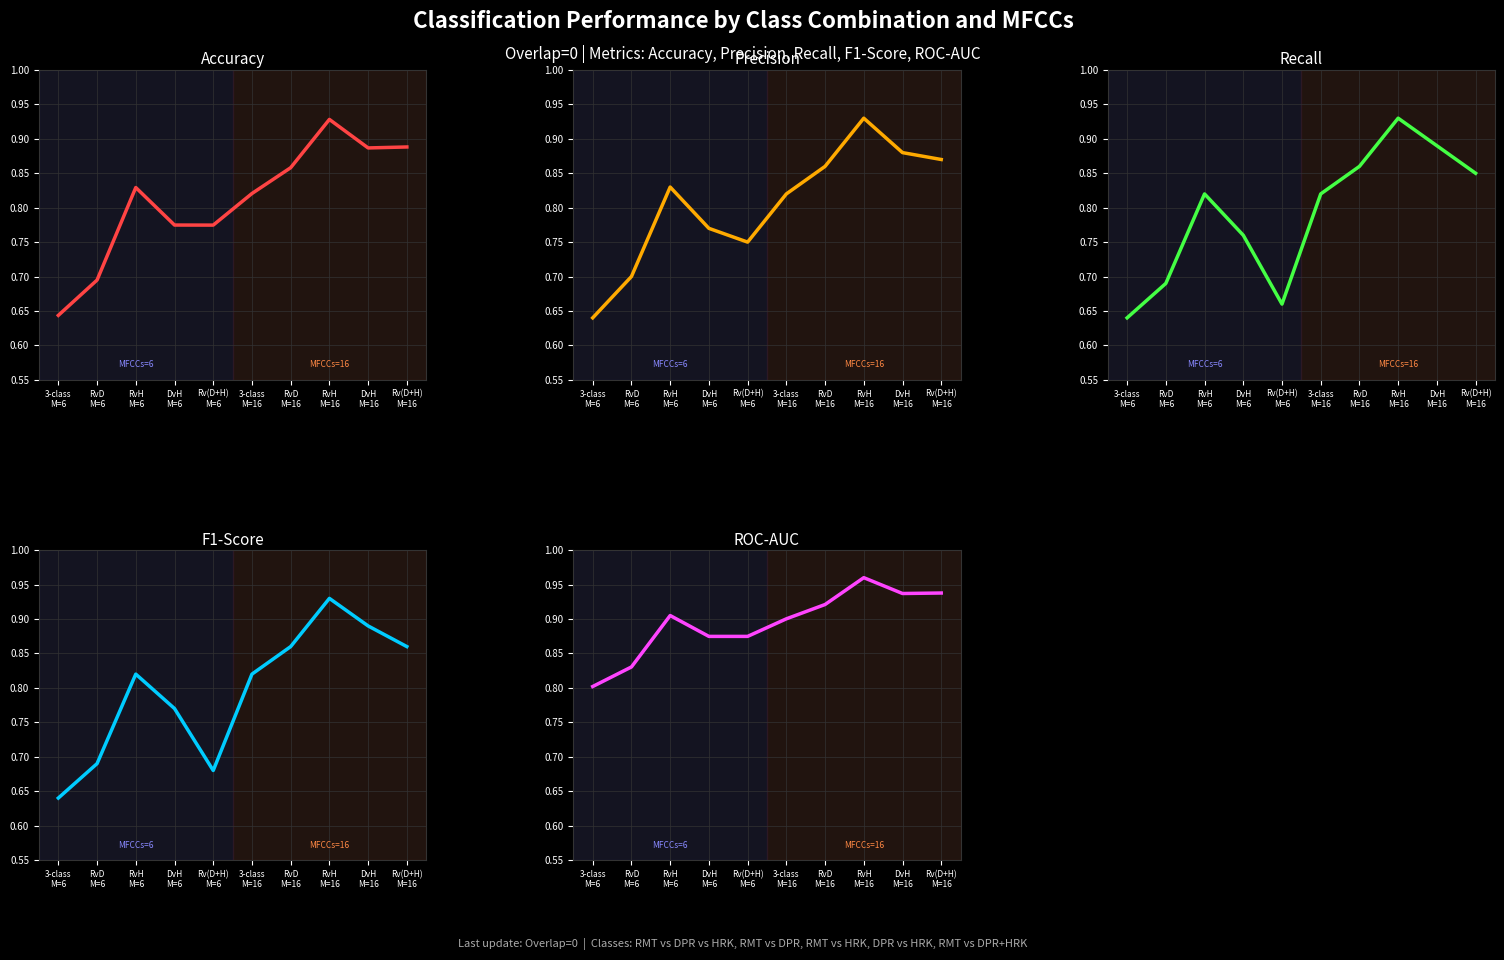

Which series has the widest spread of values?

Precision